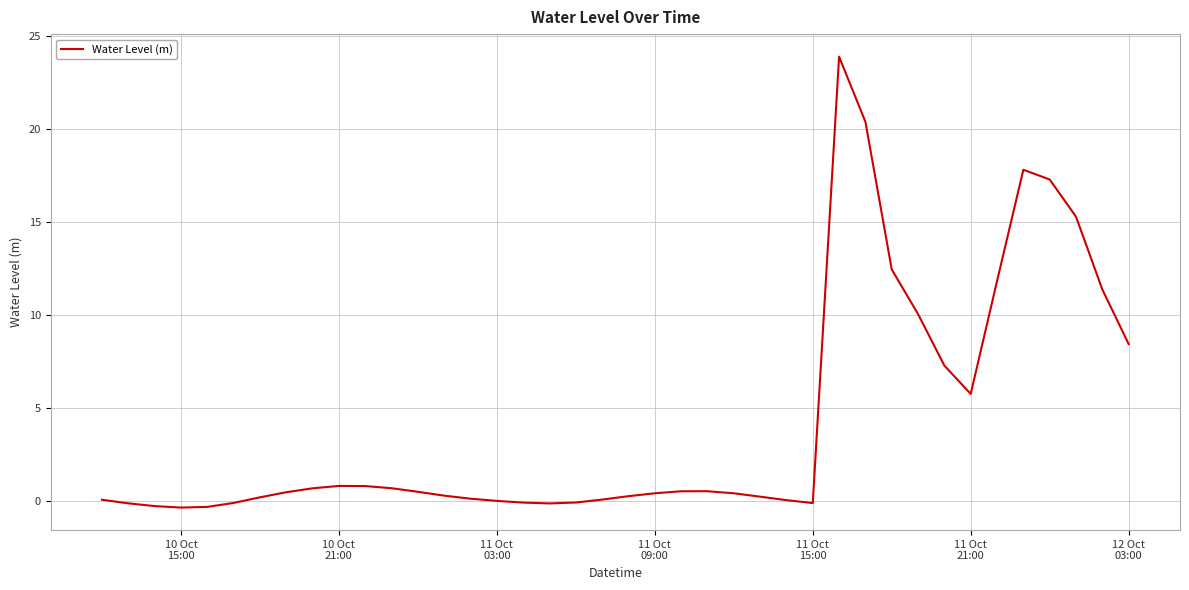

What is the difference between the maximum and minimum values?

24.2